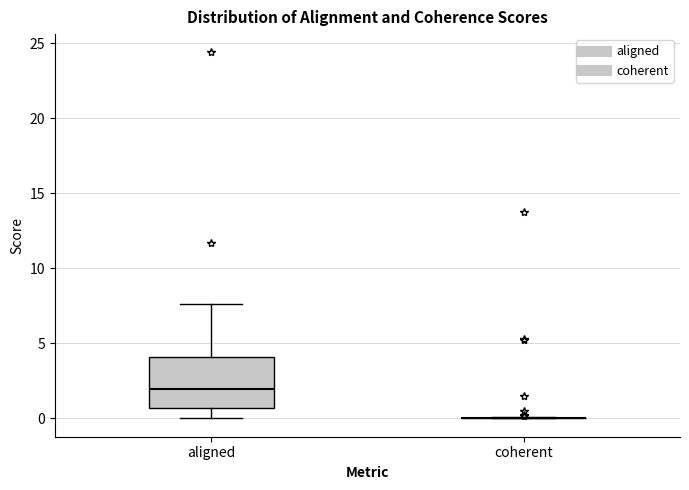

Reading left to right, transcribe this box plot: for each box, give where its median line is, the range the box spans, and where its two whiskers end, as read against the y-axis. The values are not printed on the chart, so give them approximately, as read against the axis.

aligned: median 2.0, box 0.5 to 4.0, whiskers 0.0 to 7.5
coherent: box collapsed to a line at 0.0, whiskers 0.0 to 0.0